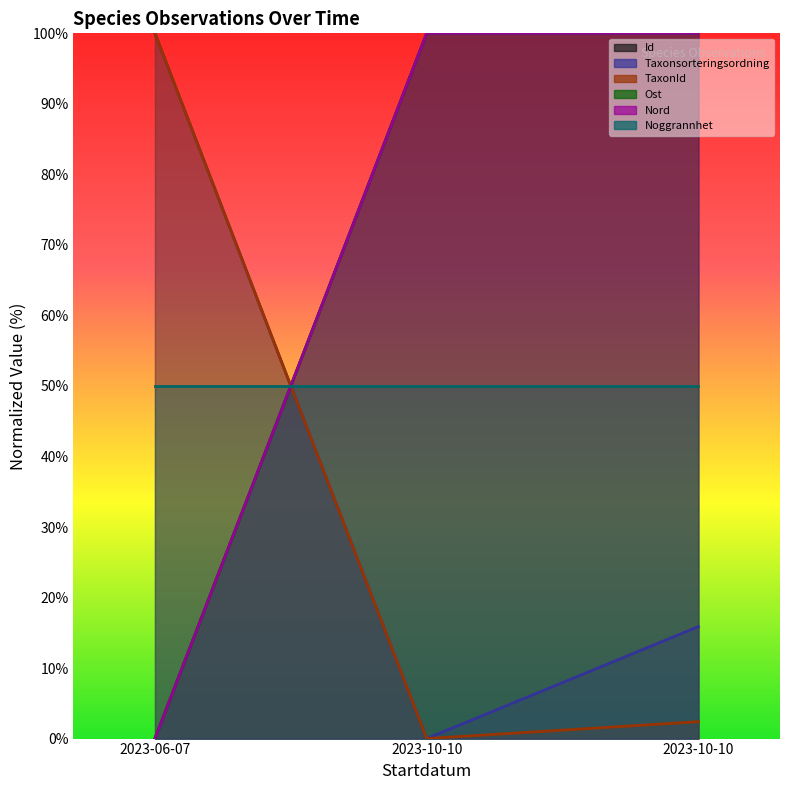

Is the value of Taxonsorteringsordning at 2023-06-07 greater than the value of Id at 2023-10-10?

No